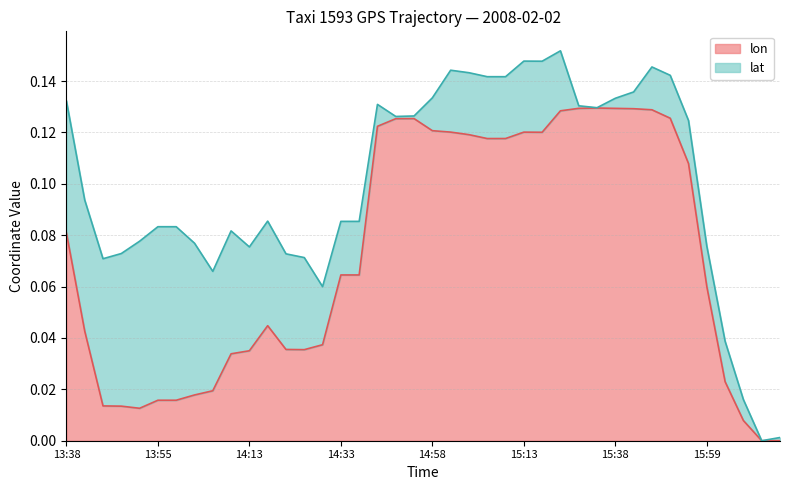

What is the label of the 13th point from the left?

14:20